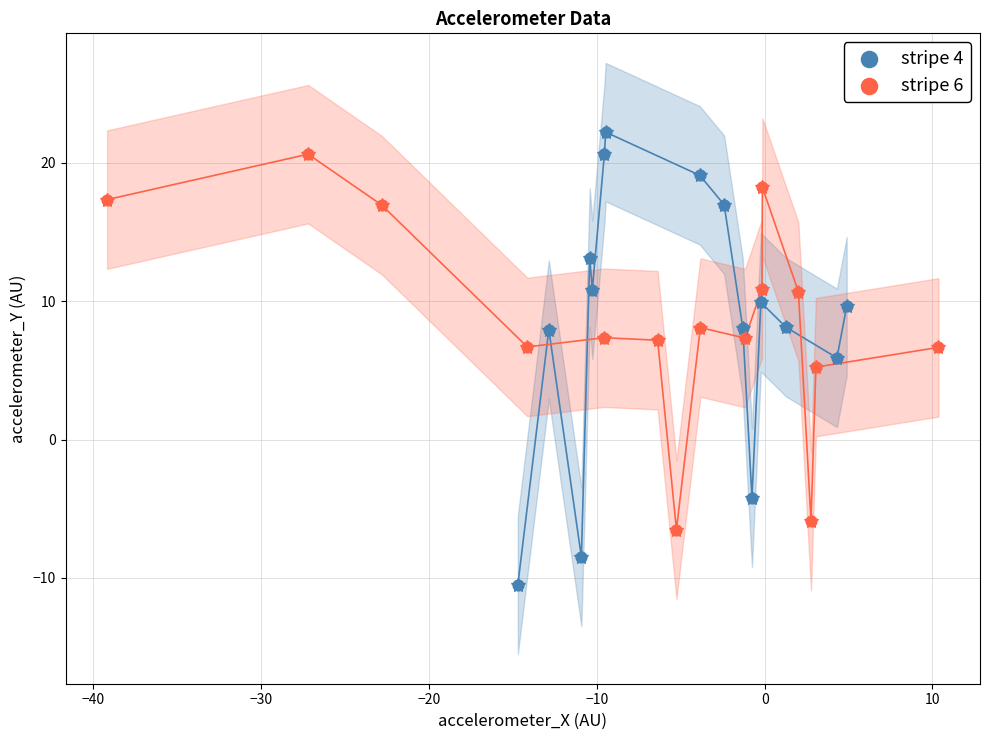

Which series has the widest spread of Y values?

stripe 4